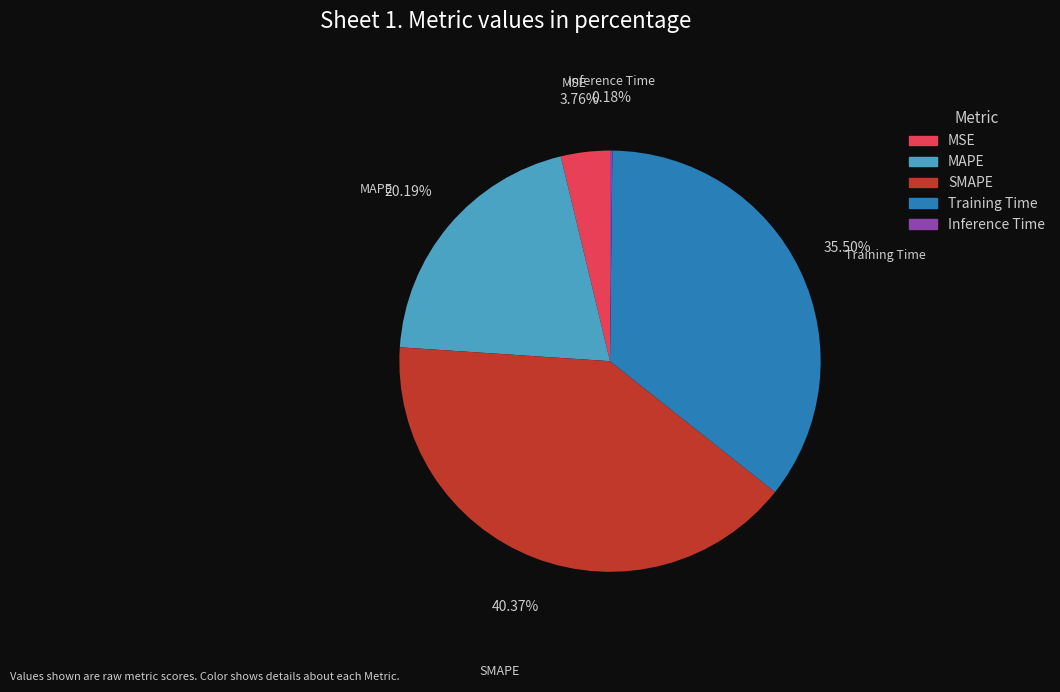

Do SMAPE and MAPE together represent more than half of the pie?

Yes